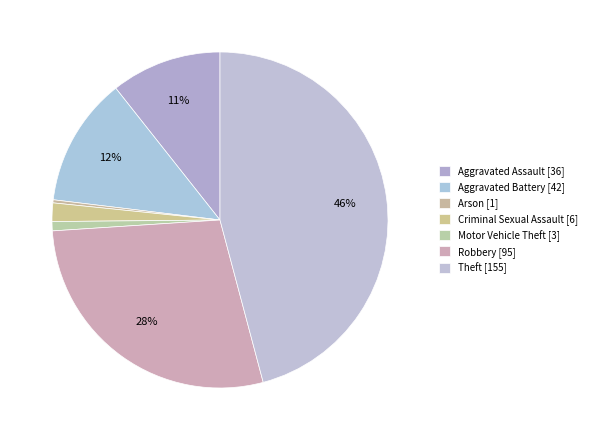

Does any single category account for the majority?

No